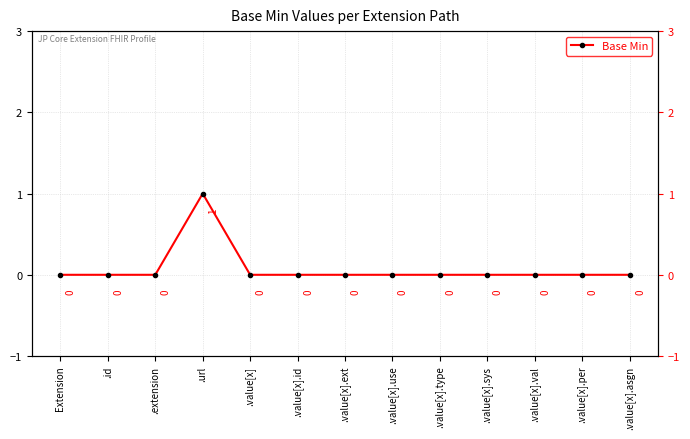

Rank the categories by value from highest to lowest.

.url, Extension, .id, .extension, .value[x], .value[x].id, .value[x].ext, .value[x].use, .value[x].type, .value[x].sys, .value[x].val, .value[x].per, .value[x].asgn